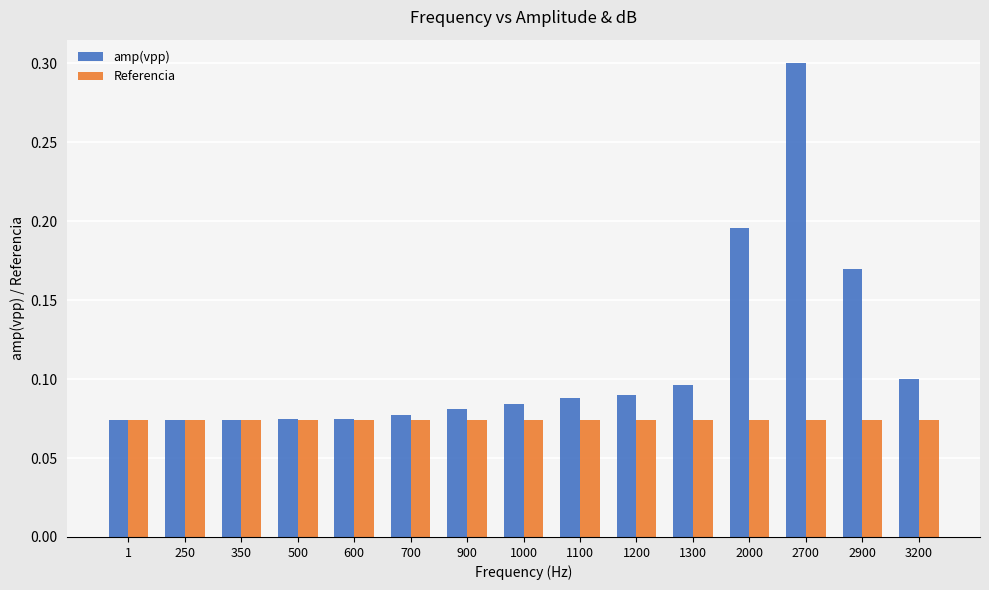

Which series has the largest range (max minus min)?

amp(vpp)